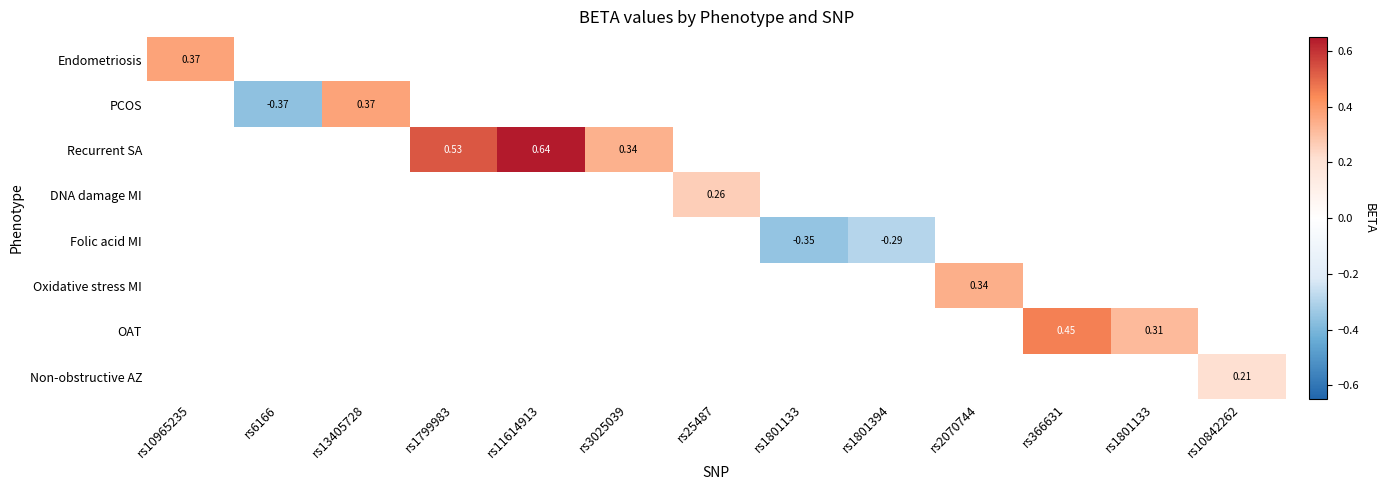

Between rs1801394 and rs1801133, which is larger?

rs1801133